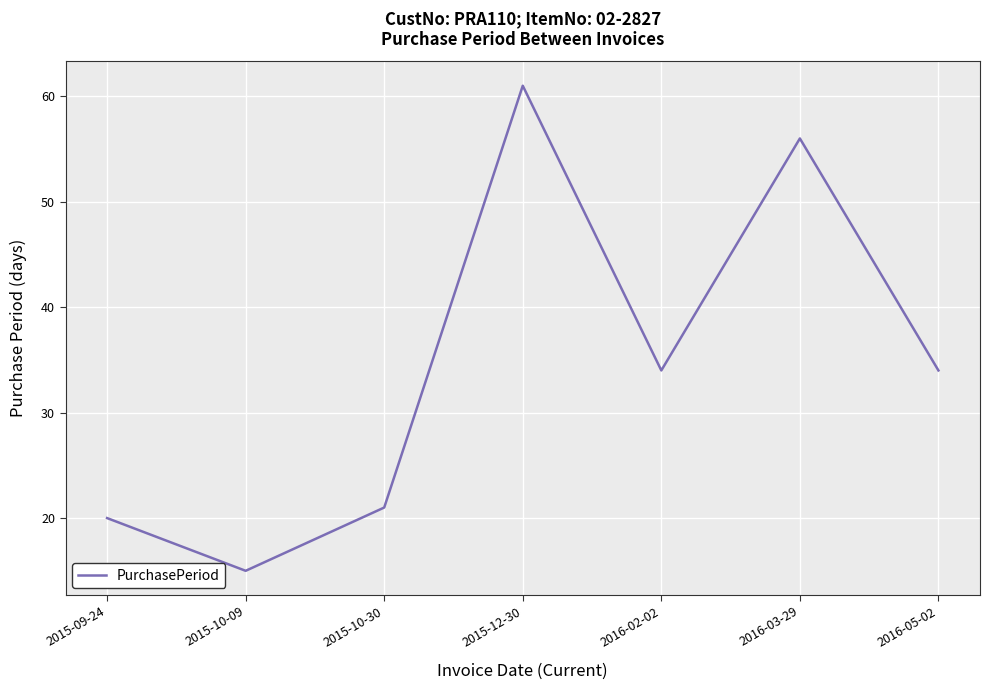

What is the difference between the maximum and minimum values?

46